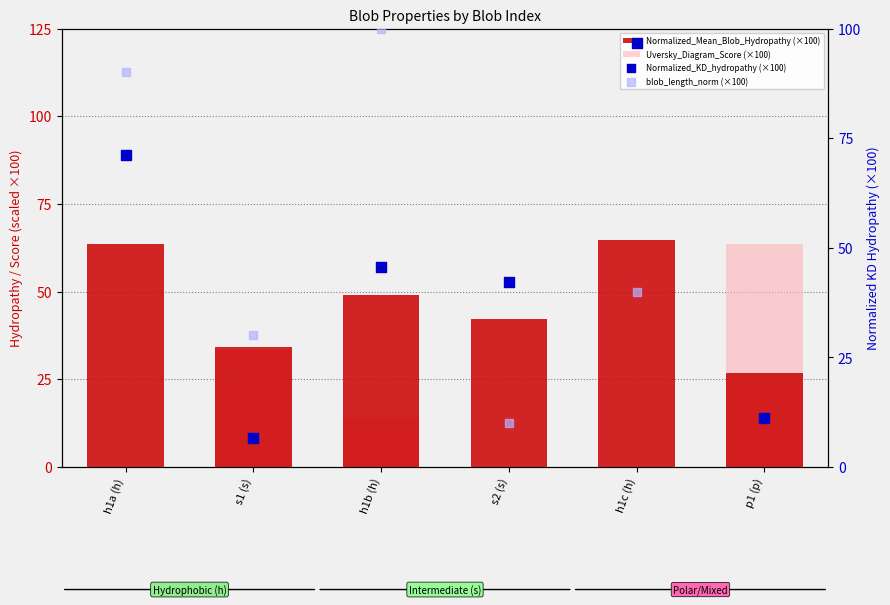

Which series reaches the minimum Y coordinate?

Uversky_Diagram_Score (×100)